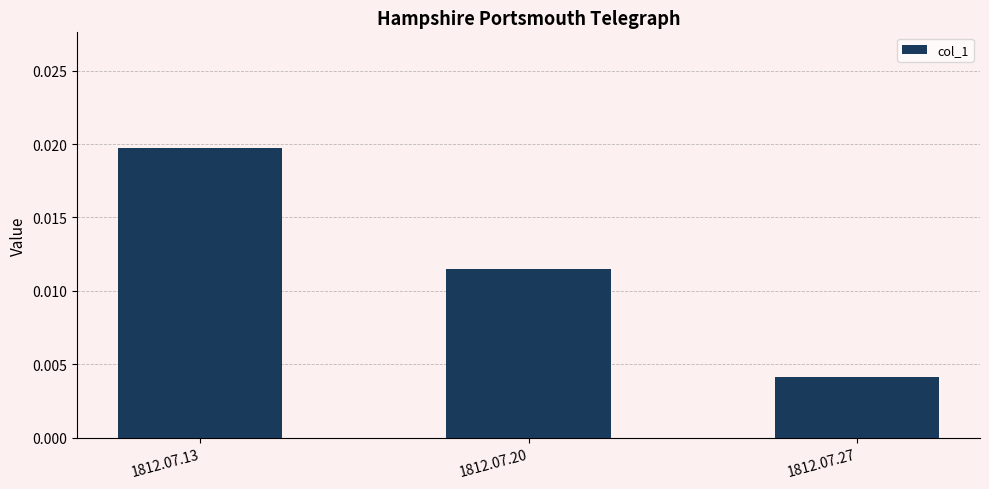

How many values are between 0 and 1?

3